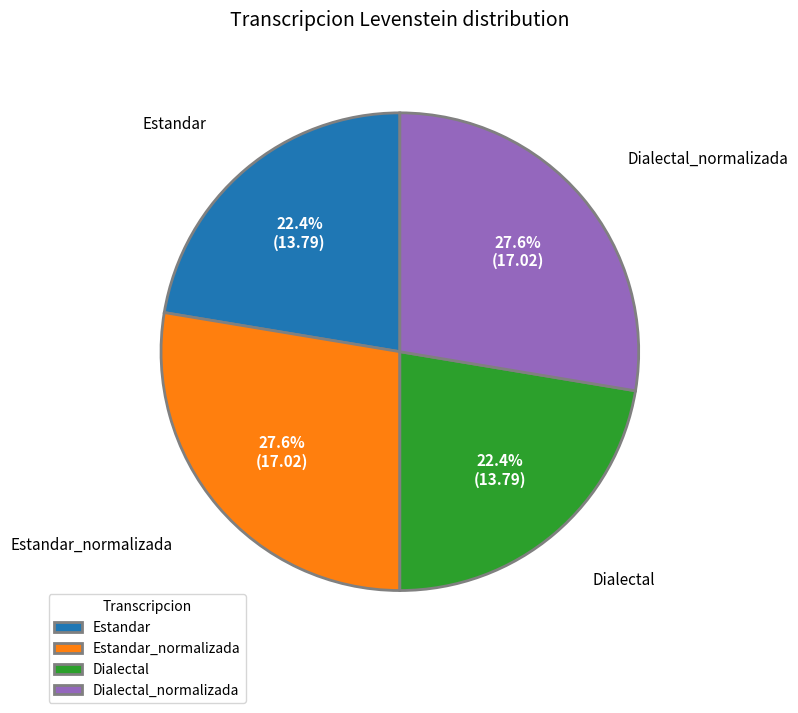

What portion of the pie excludes Dialectal?

77.6%